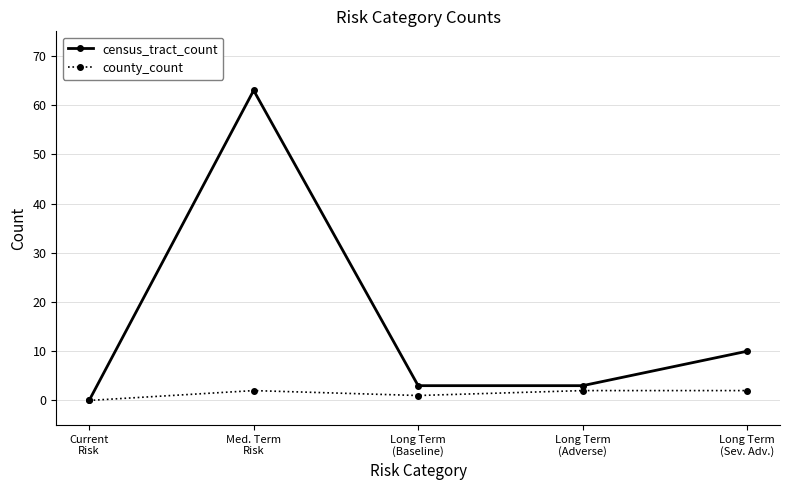

Rank the series by their average value, from highest to lowest.

census_tract_count, county_count